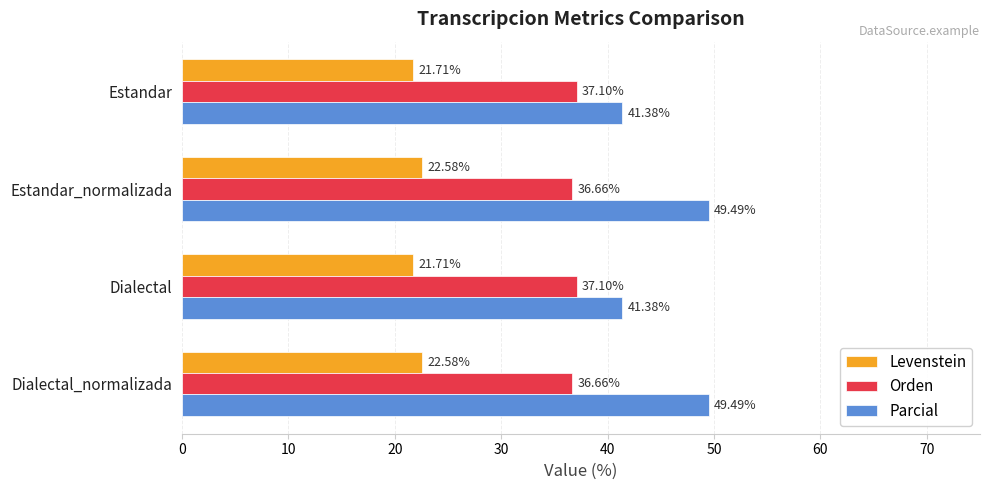

What is the sum of all Parcial values?

181.7